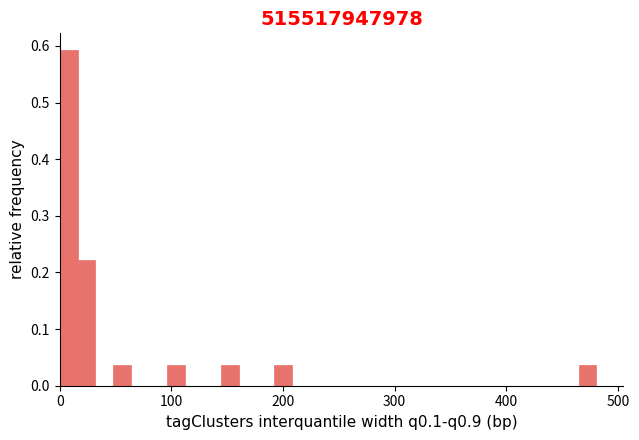

Read against the x-axis, roughly where is the centre of the tallest bar?

10